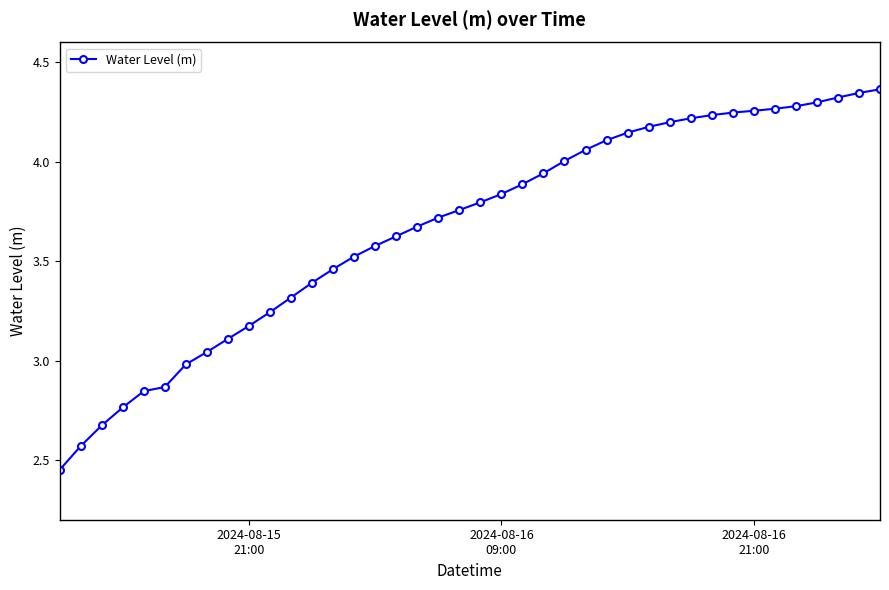

What is the difference between the maximum and minimum values?

1.9